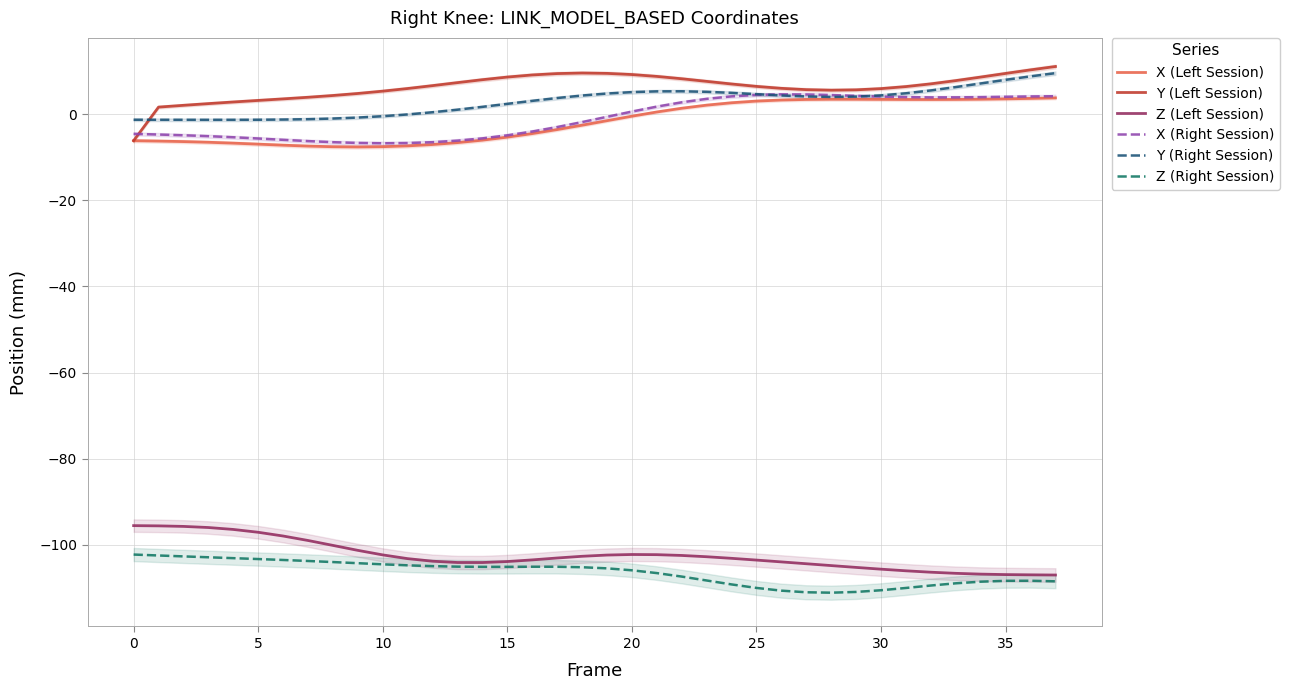

The X (Left Session) series shows 3.4 at 27. True or false?

True